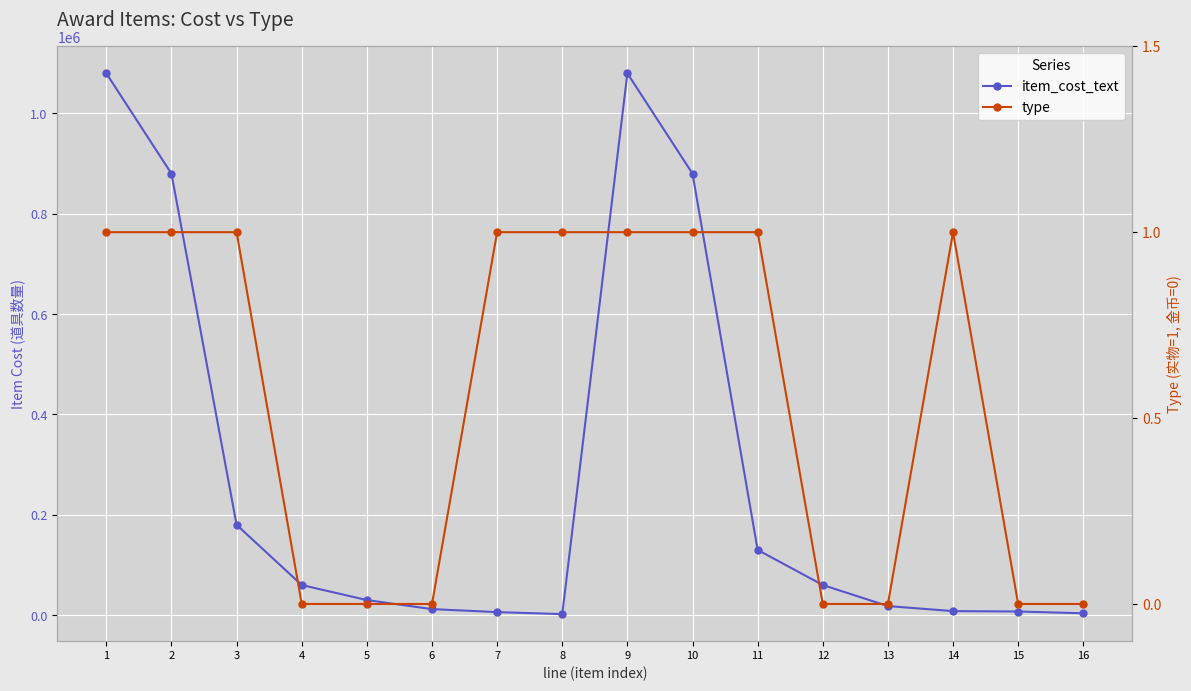

At how many categories does at least one series exceed 863485?

4